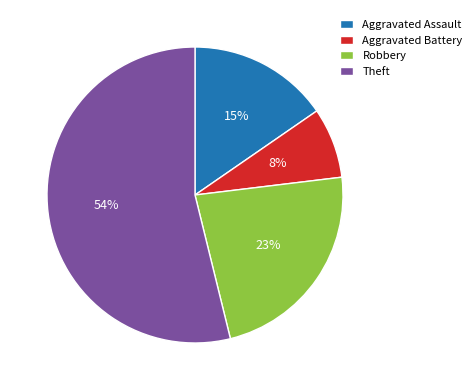

What percentage is the Theft slice, to the nearest percent?

54%